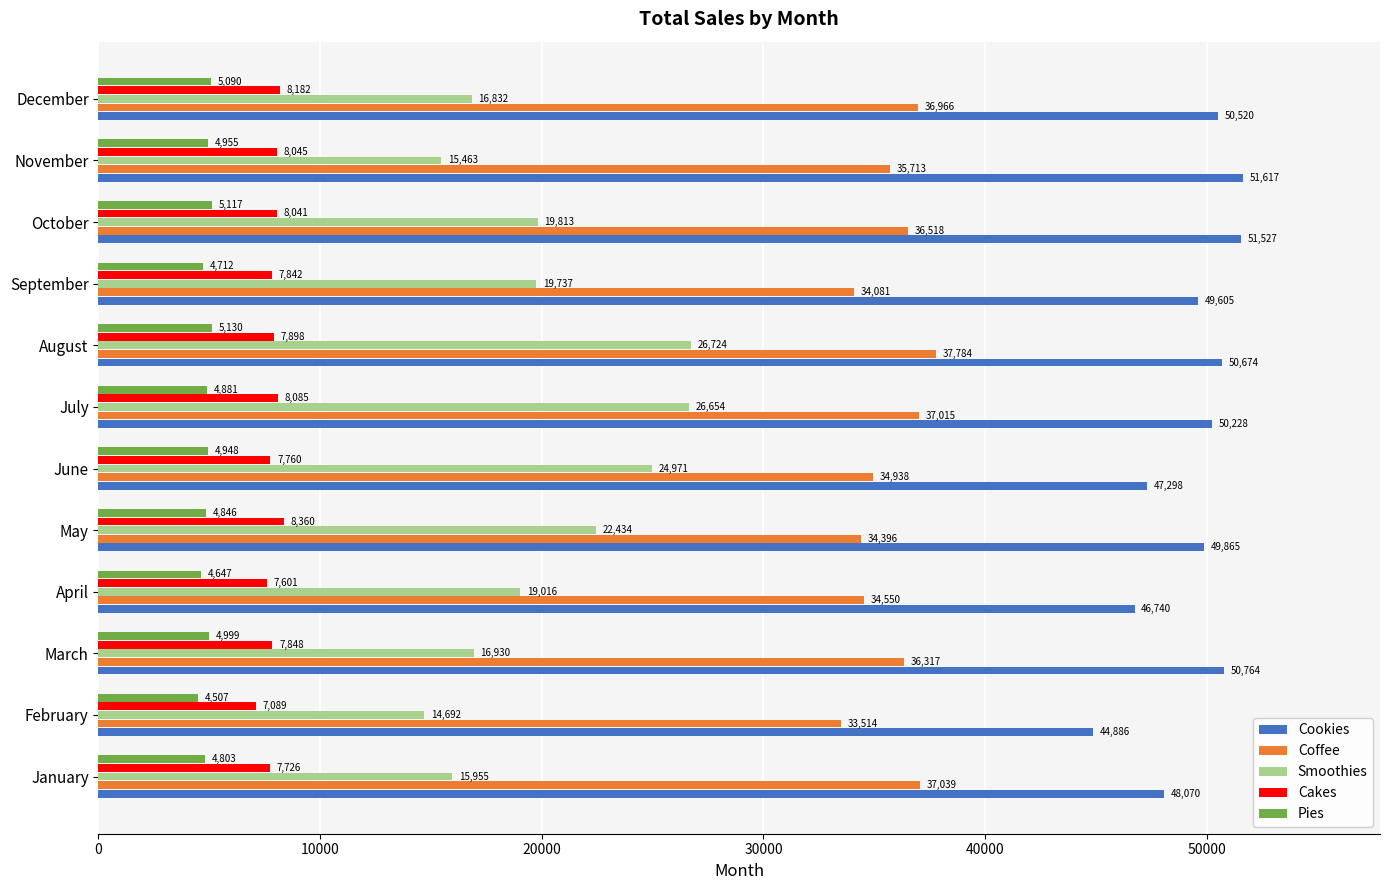

Which series has the largest range (max minus min)?

Smoothies